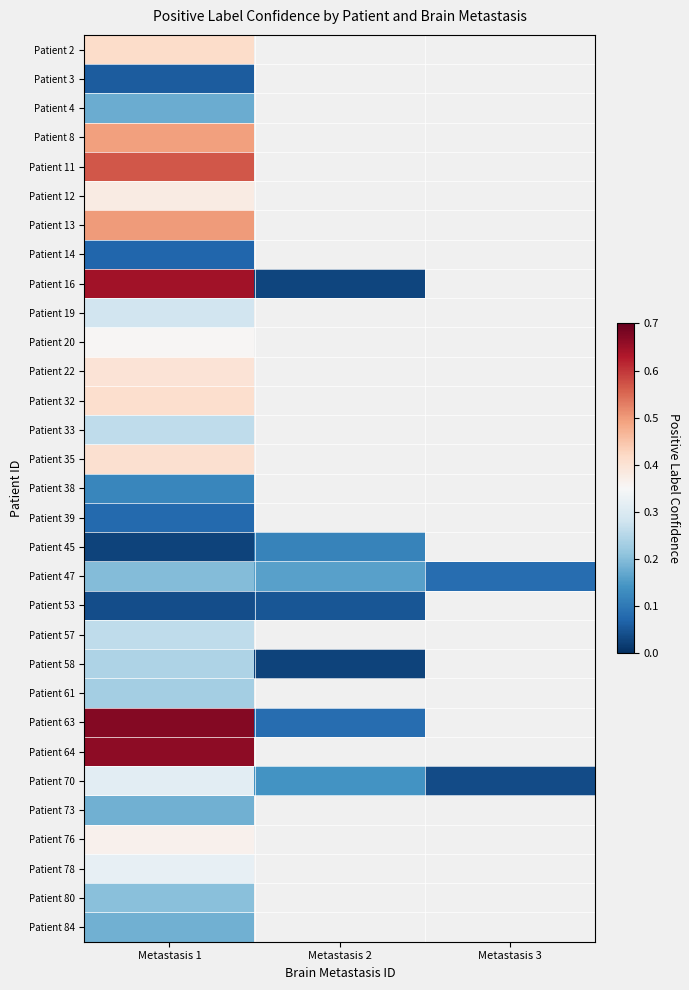

List the series in order of their peak value, lowest first.

Patient 53, Patient 3, Patient 14, Patient 39, Patient 45, Patient 38, Patient 4, Patient 73, Patient 84, Patient 47, Patient 80, Patient 61, Patient 58, Patient 57, Patient 33, Patient 19, Patient 70, Patient 78, Patient 20, Patient 76, Patient 12, Patient 22, Patient 35, Patient 32, Patient 2, Patient 8, Patient 13, Patient 11, Patient 16, Patient 64, Patient 63